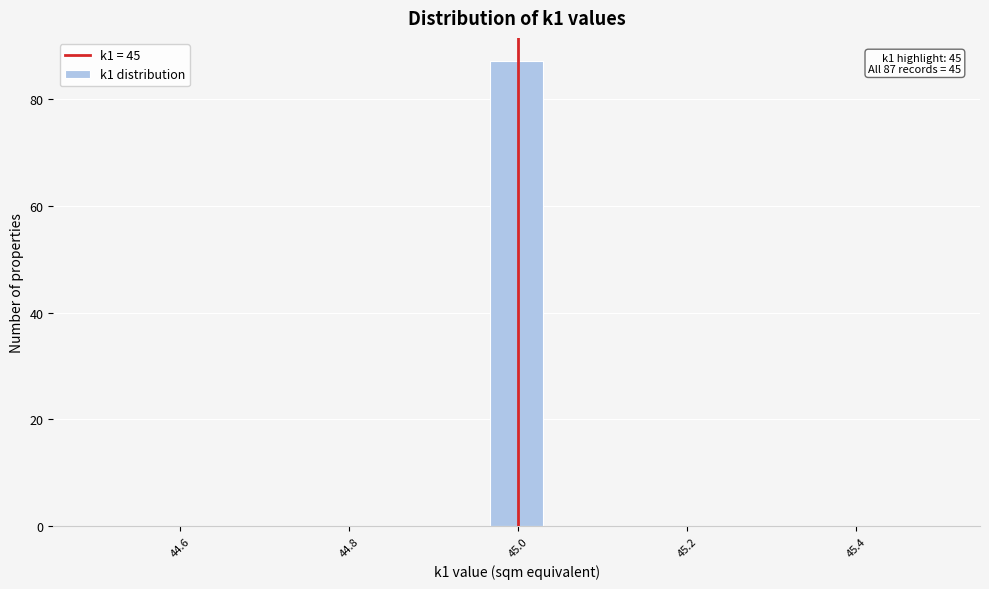

Around what value on the x-axis is the tallest bar? Give the approximate position of its centre, as read against the axis.

45.00